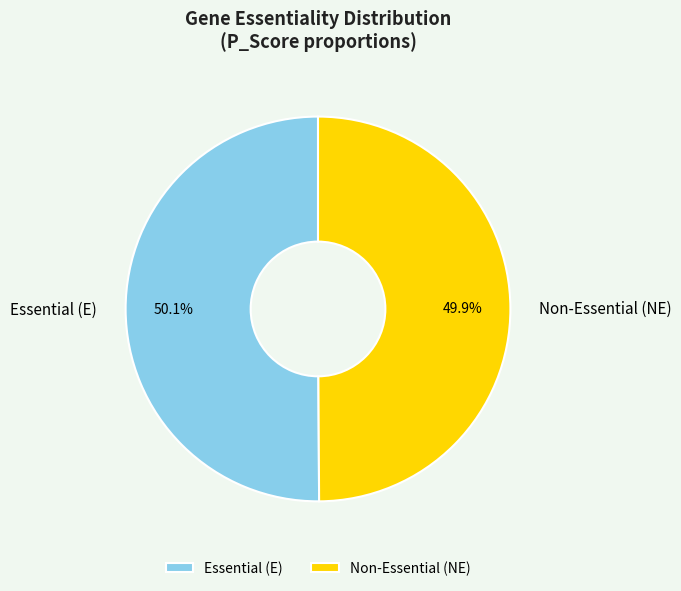

What portion of the pie excludes Essential (E)?

49.9%